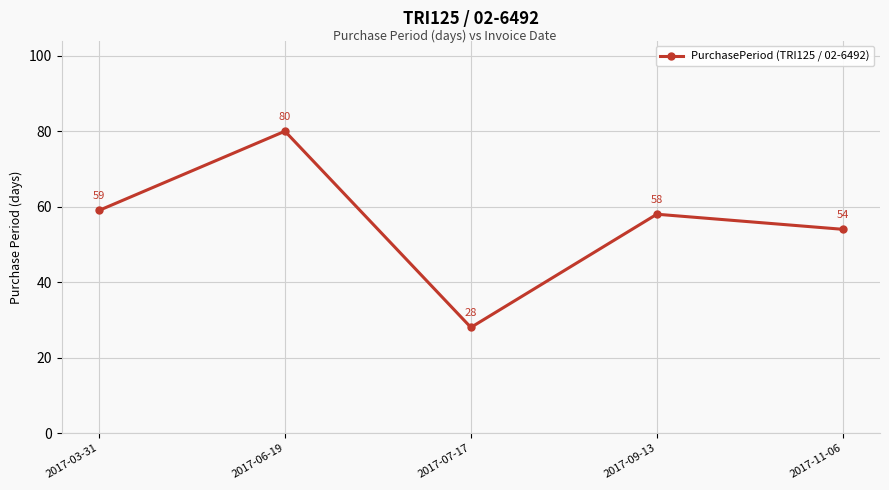

Which category has the lowest value across all series?

2017-07-17